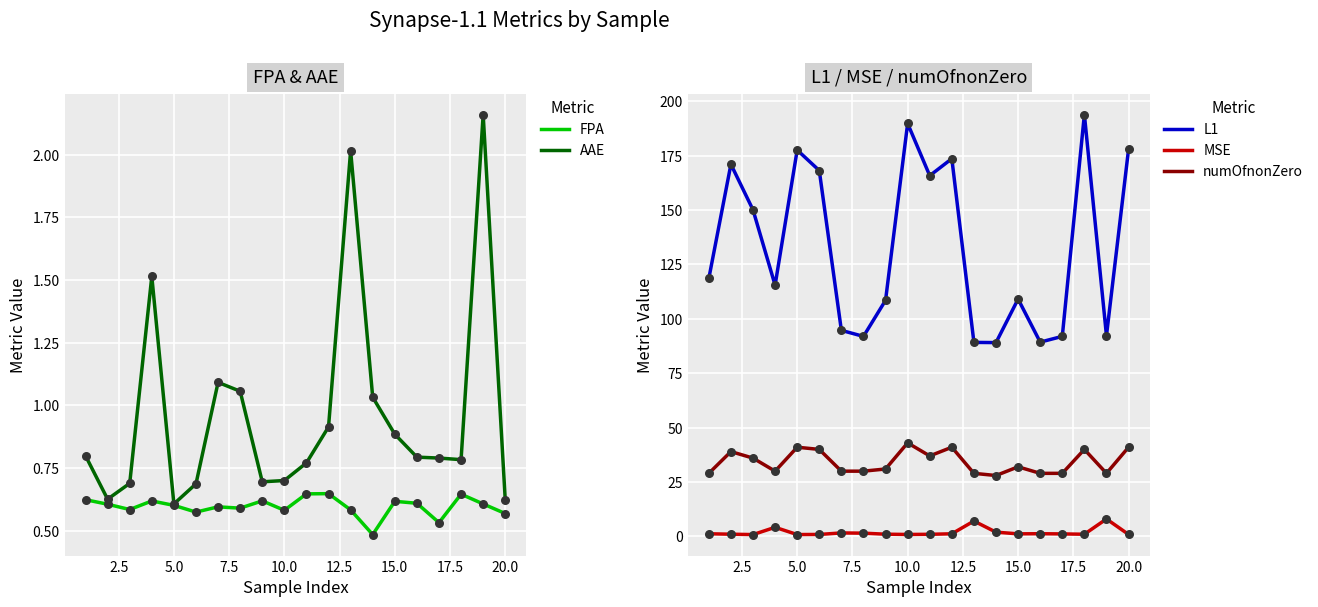

Which series contains the highest Y value?

L1